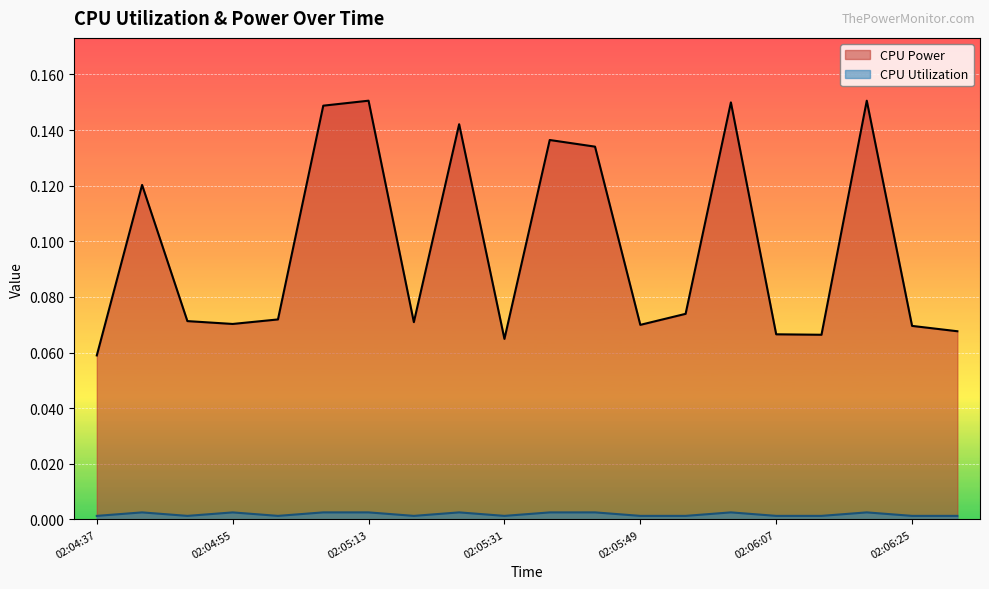

Rank the series by their average value, from highest to lowest.

CPU Power, CPU Utilization